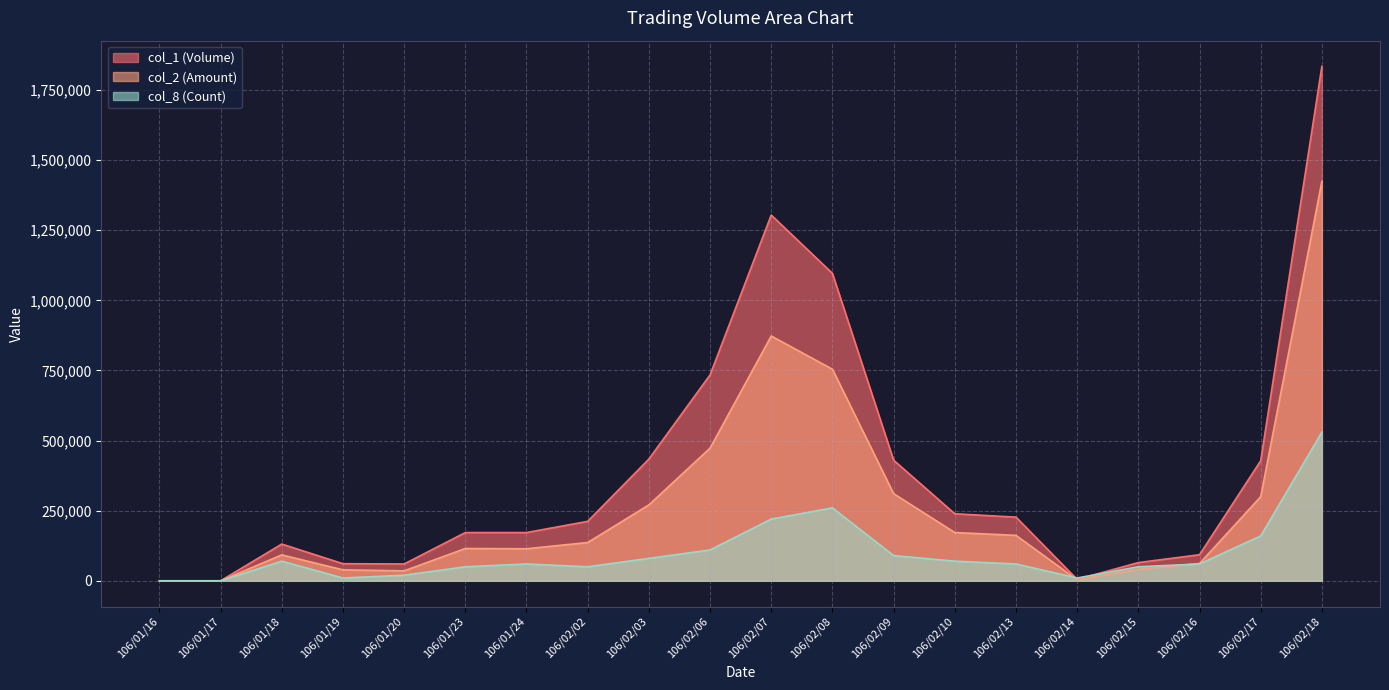

What is the difference between the maximum and minimum values in the col_8 (Count) series?

530000